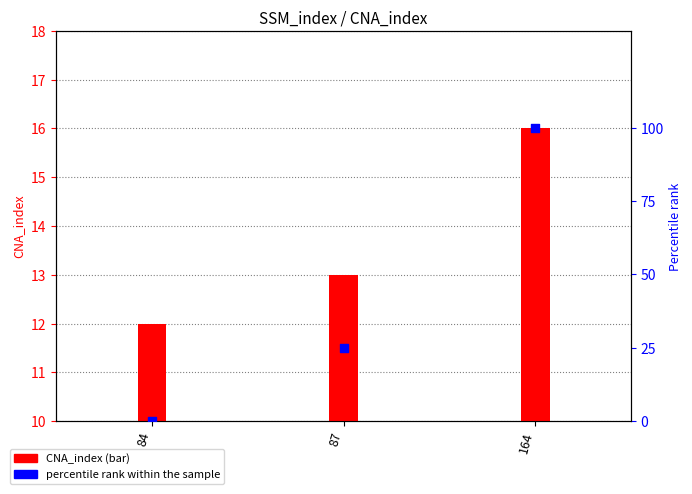

What are all the series names shown in the legend?

CNA_index, percentile rank within the sample